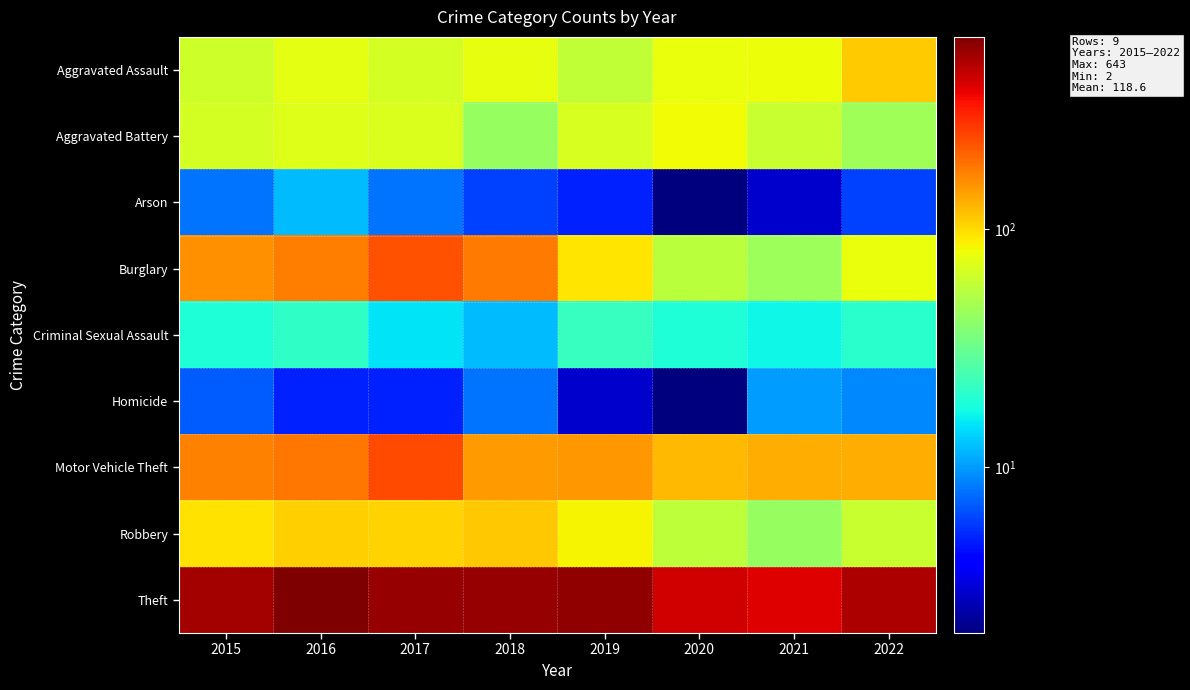

Reading left to right, extract all data points from this chart.

Aggravated Assault: 2015=64	2016=75	2017=66	2018=76	2019=58	2020=78	2021=79	2022=109
Aggravated Battery: 2015=66	2016=72	2017=70	2018=43	2019=68	2020=82	2021=61	2022=47
Arson: 2015=8	2016=12	2017=8	2018=6	2019=5	2020=2	2021=3	2022=6
Burglary: 2015=157	2016=175	2017=229	2018=180	2019=93	2020=56	2021=45	2022=78
Criminal Sexual Assault: 2015=19	2016=21	2017=15	2018=12	2019=22	2020=19	2021=17	2022=20
Homicide: 2015=7	2016=5	2017=5	2018=8	2019=3	2020=2	2021=10	2022=9
Motor Vehicle Theft: 2015=172	2016=182	2017=240	2018=147	2019=150	2020=123	2021=130	2022=132
Robbery: 2015=96	2016=106	2017=105	2018=111	2019=86	2020=57	2021=43	2022=61
Theft: 2015=535	2016=643	2017=572	2018=569	2019=587	2020=425	2021=393	2022=506